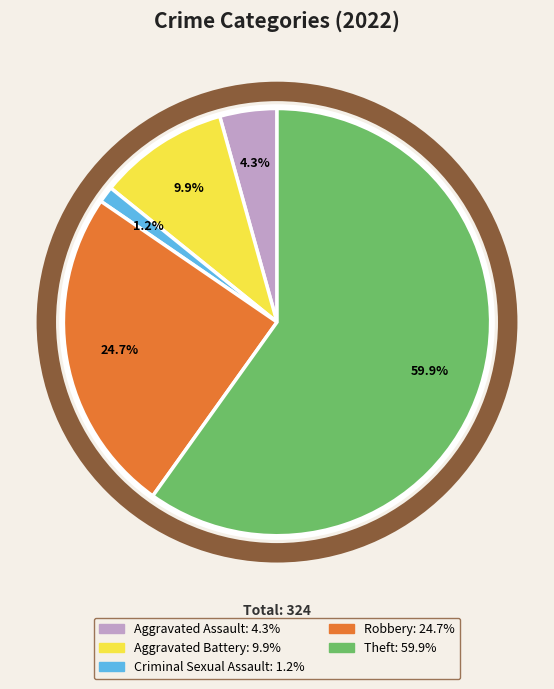

Does any single category account for the majority?

Yes